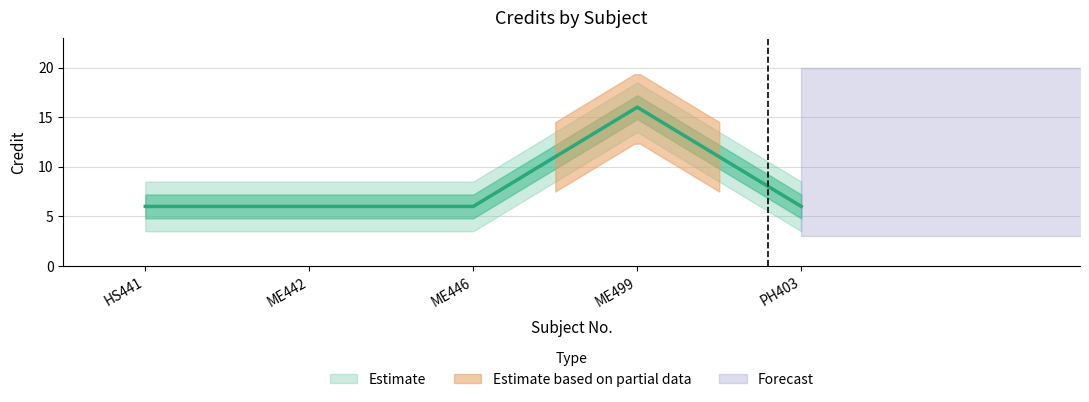

Reading right to left, transcribe all the data shown in this chart.

6	16	6	6	6